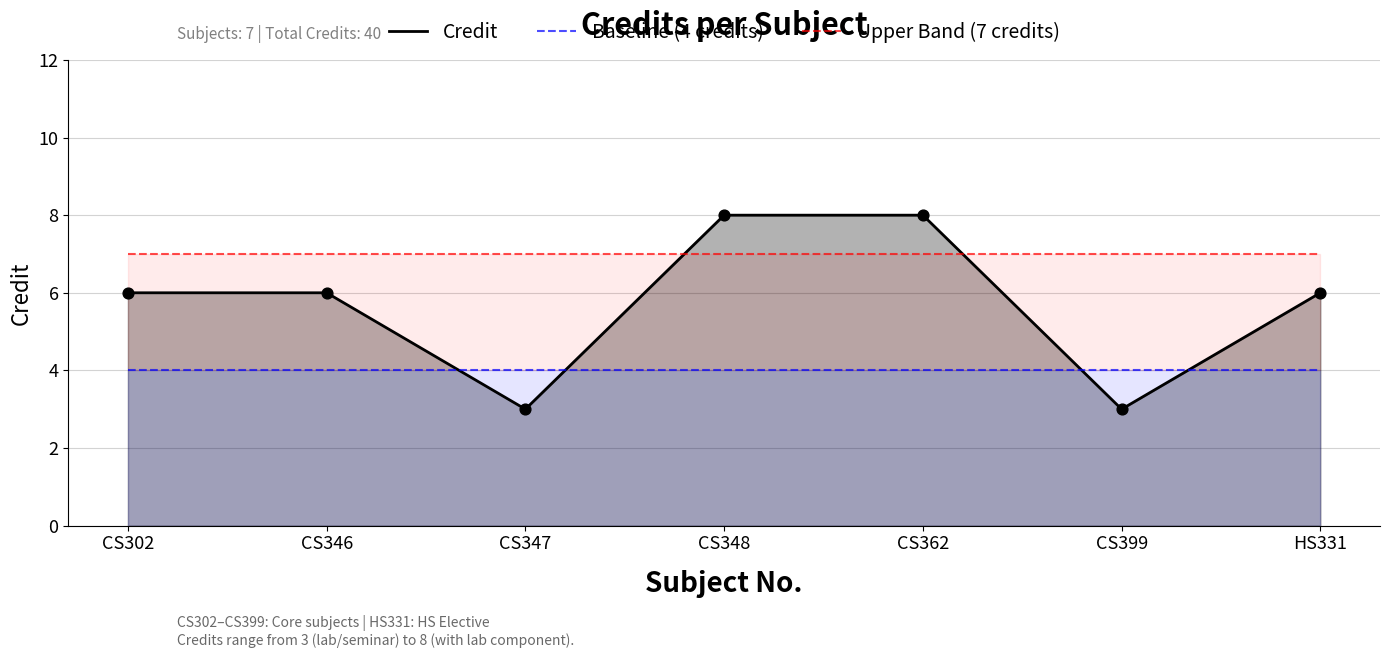

Which series contains the highest Y value?

Credit